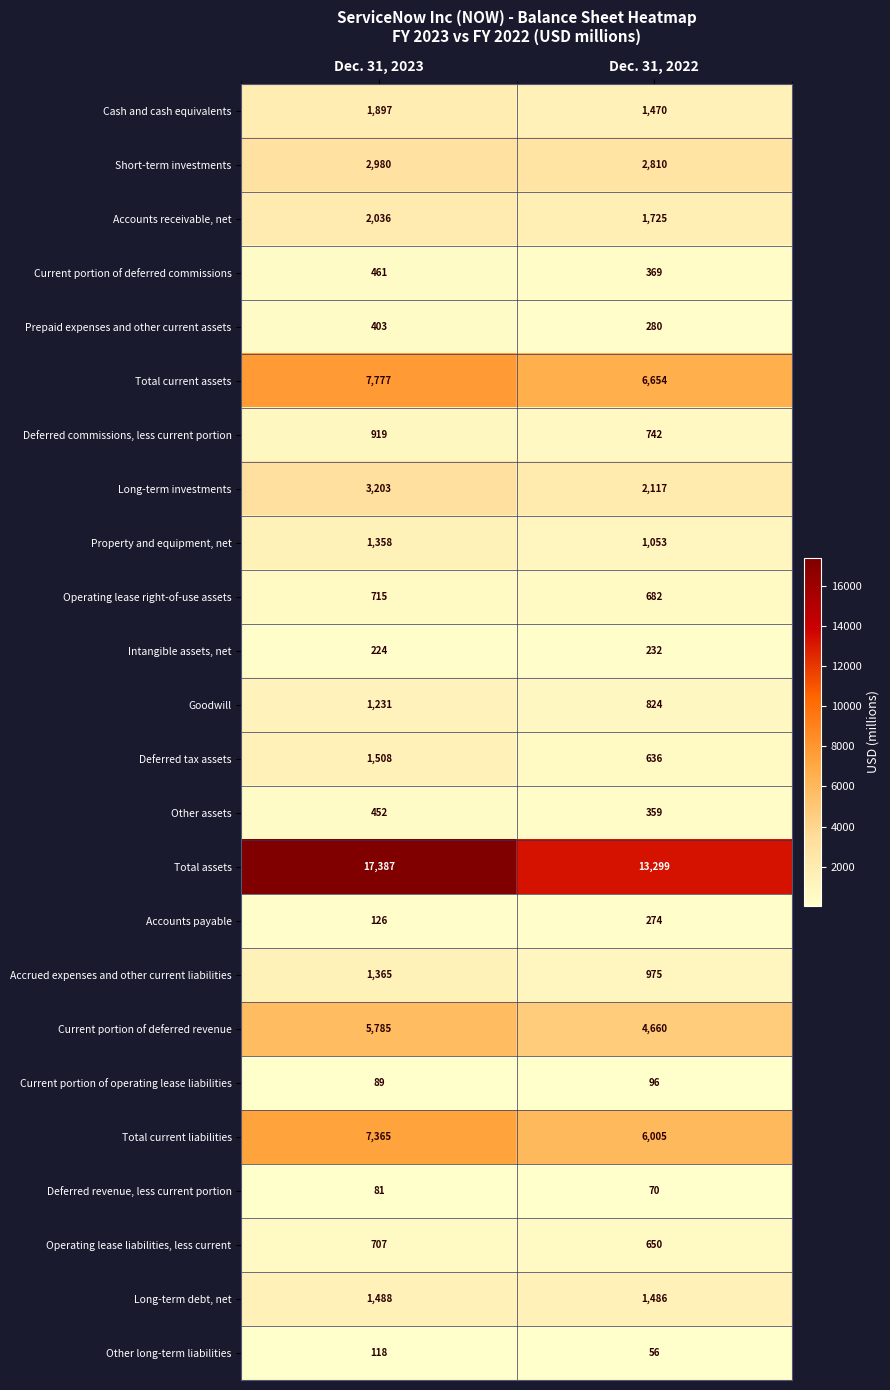

At Dec. 31, 2022, list the series in order from largest to smallest.

Total assets, Total current assets, Total current liabilities, Current portion of deferred revenue, Short-term investments, Long-term investments, Accounts receivable, net, Long-term debt, net, Cash and cash equivalents, Property and equipment, net, Accrued expenses and other current liabilities, Goodwill, Deferred commissions, less current portion, Operating lease right-of-use assets, Operating lease liabilities, less current, Deferred tax assets, Current portion of deferred commissions, Other assets, Prepaid expenses and other current assets, Accounts payable, Intangible assets, net, Current portion of operating lease liabilities, Deferred revenue, less current portion, Other long-term liabilities